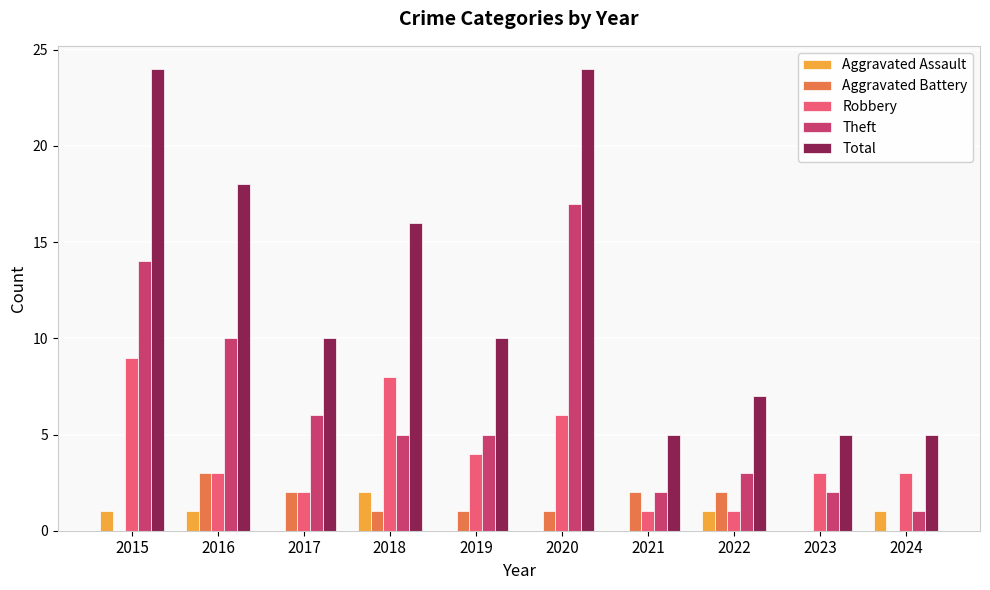

Is the value of Theft at 2015 greater than the value of Aggravated Battery at 2022?

Yes